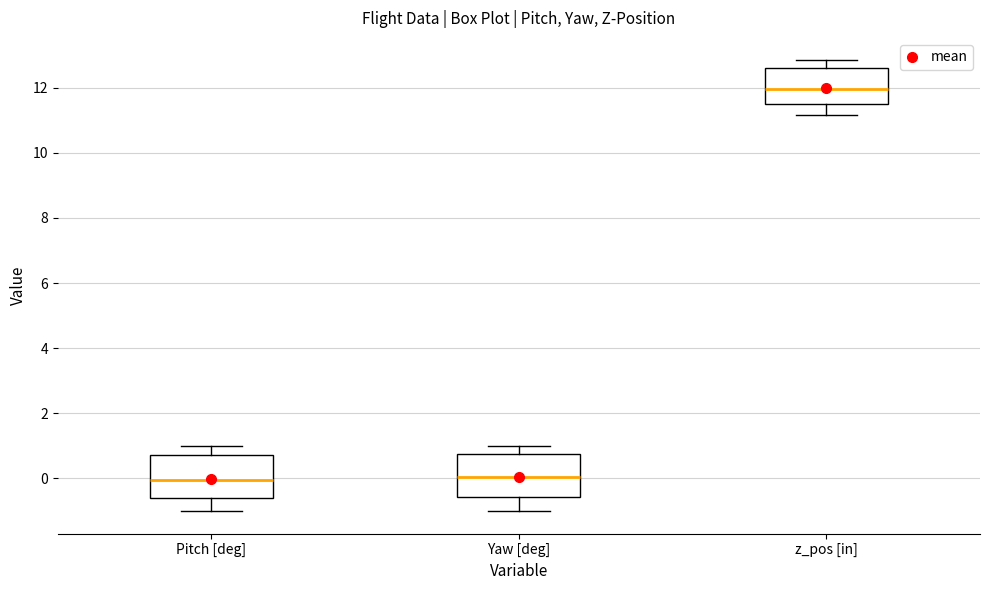

Where does the upper whisker of the box for Yaw [deg] end on the y-axis? The values are not printed on the chart, so give them approximately, as read against the axis.

1.0